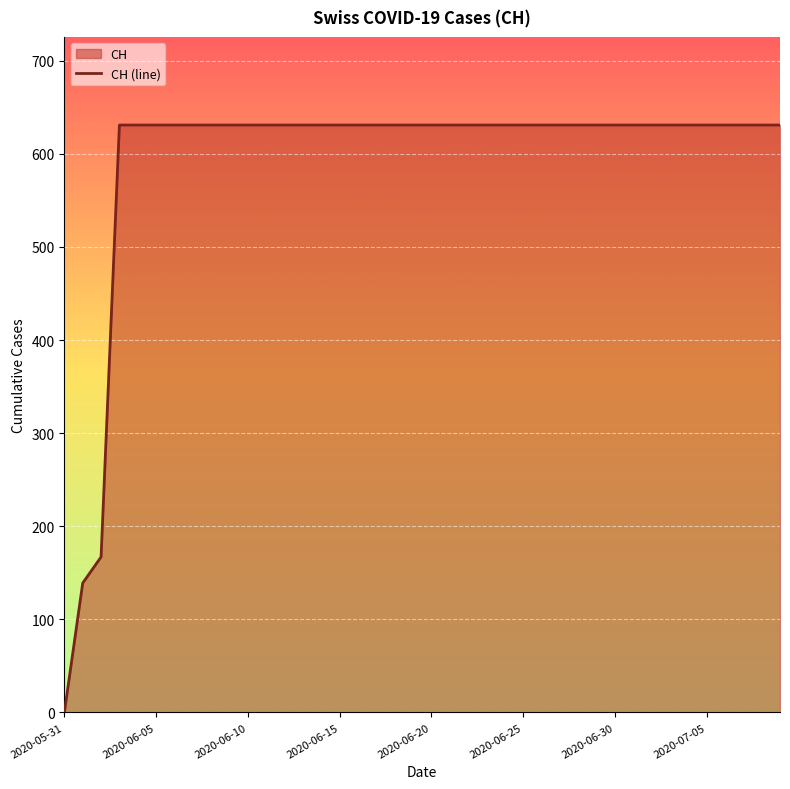

The chart shows a value of 631 at 19. True or false?

True